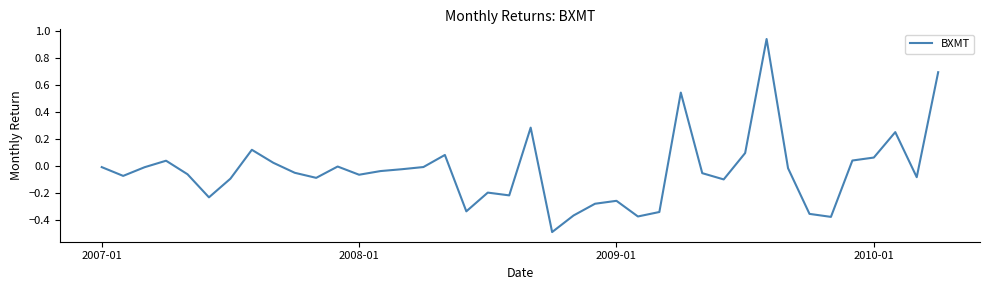

How many interior local valleys (lower than both neighbors) does the data have?

11